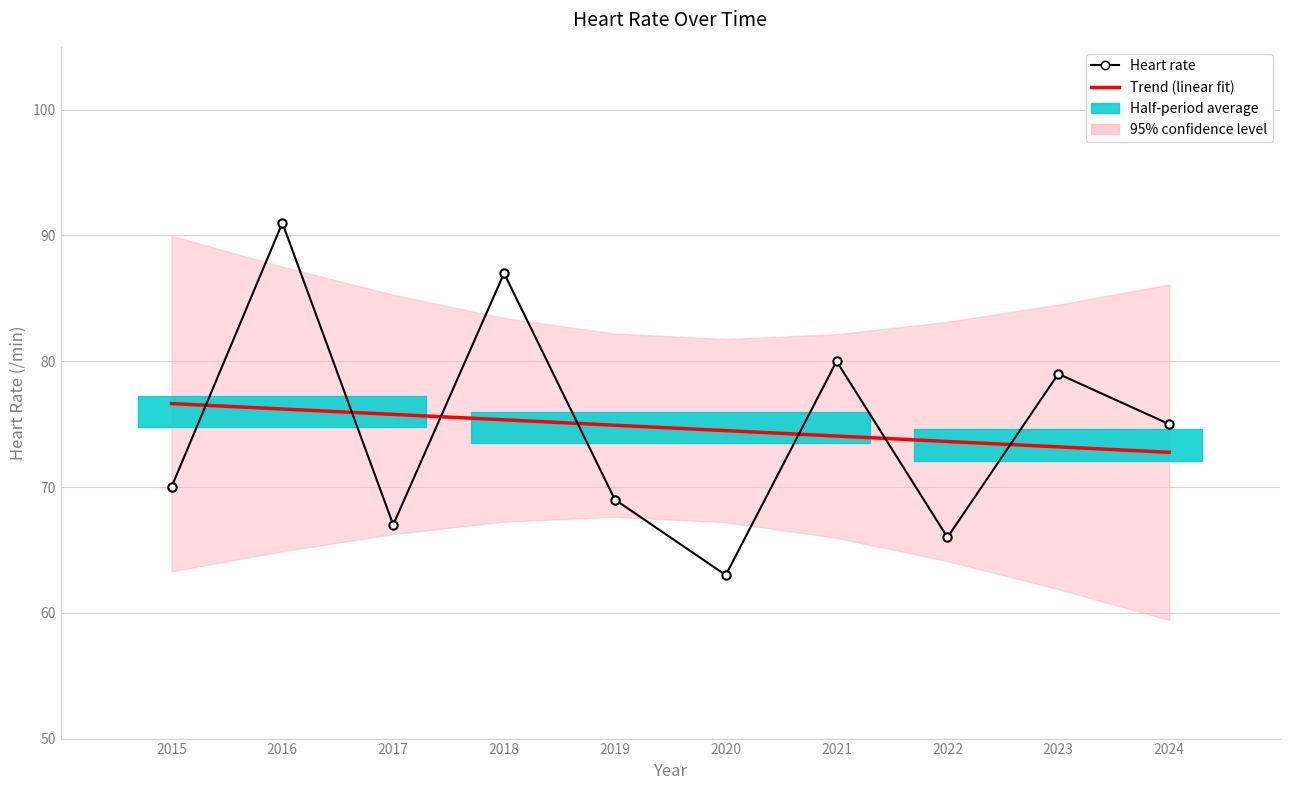

What is the sum of all Trend (linear fit) values?

747.0